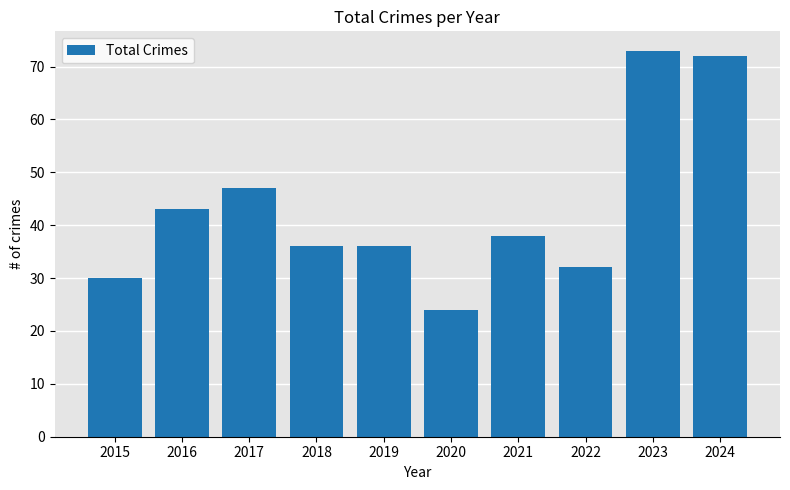

What is the approximate value at 2015?

30